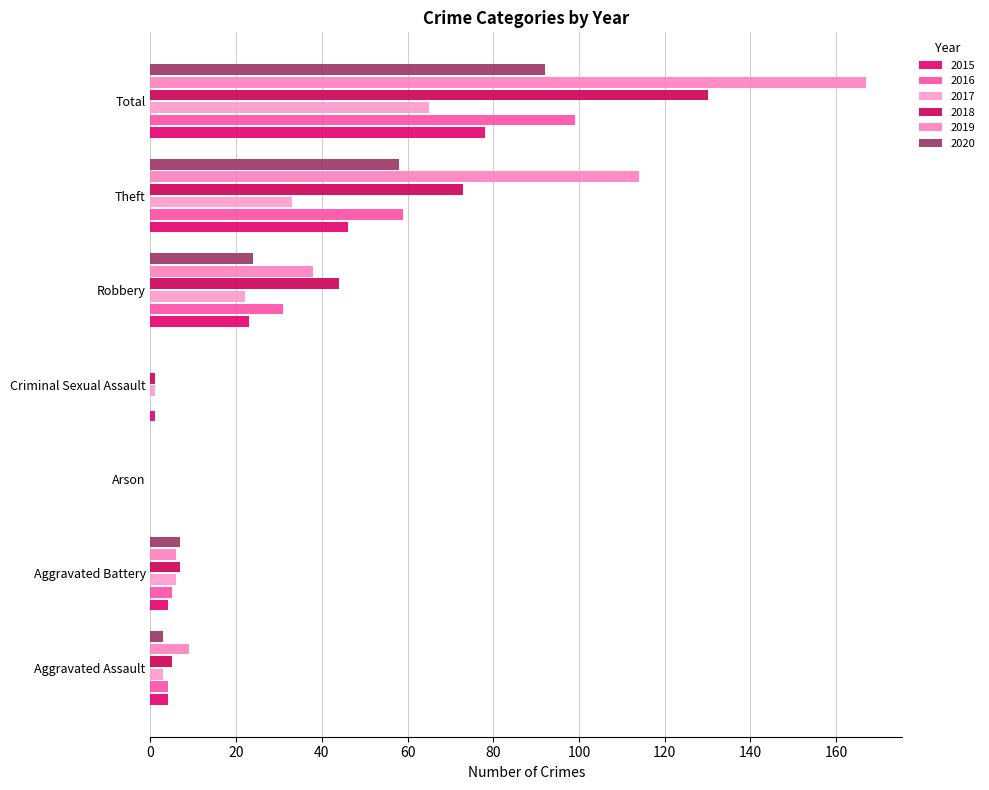

What is the value of the 2016 bar at the 1st from the left?

4